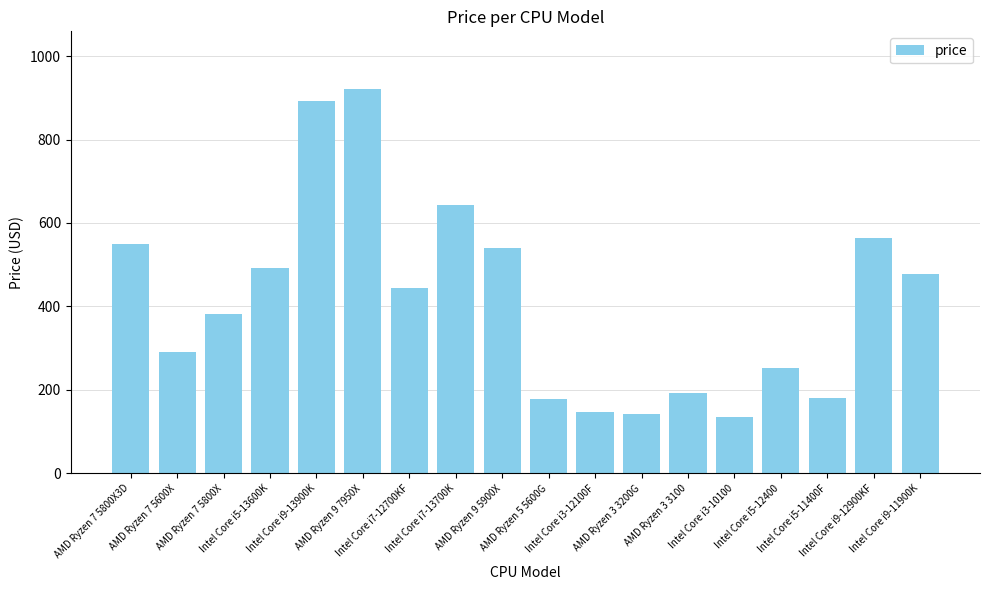

Which label corresponds to the largest value in the chart?

AMD Ryzen 9 7950X